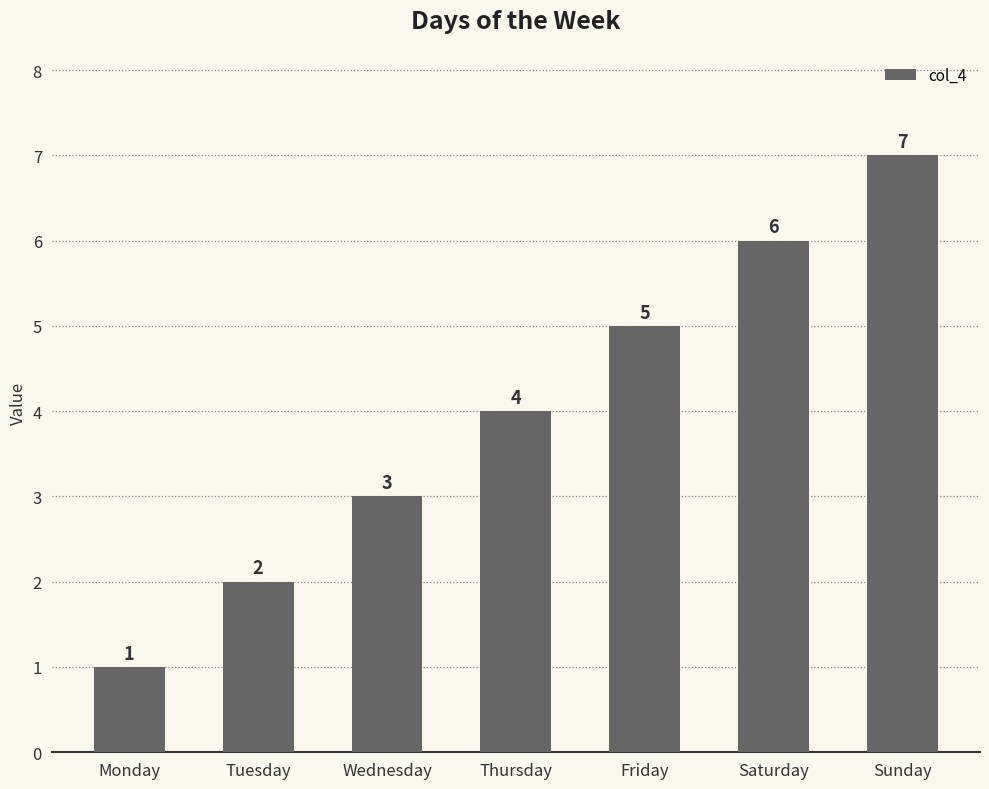

Is it true that the value at Thursday is 4?

True